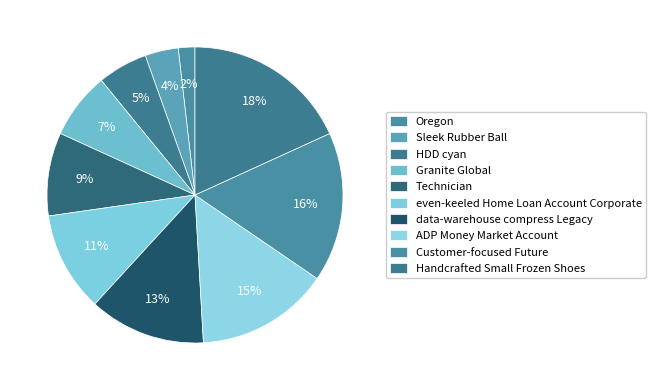

To the nearest percent, what is the difference between the data-warehouse compress Legacy and even-keeled Home Loan Account Corporate slice percentages?

2%